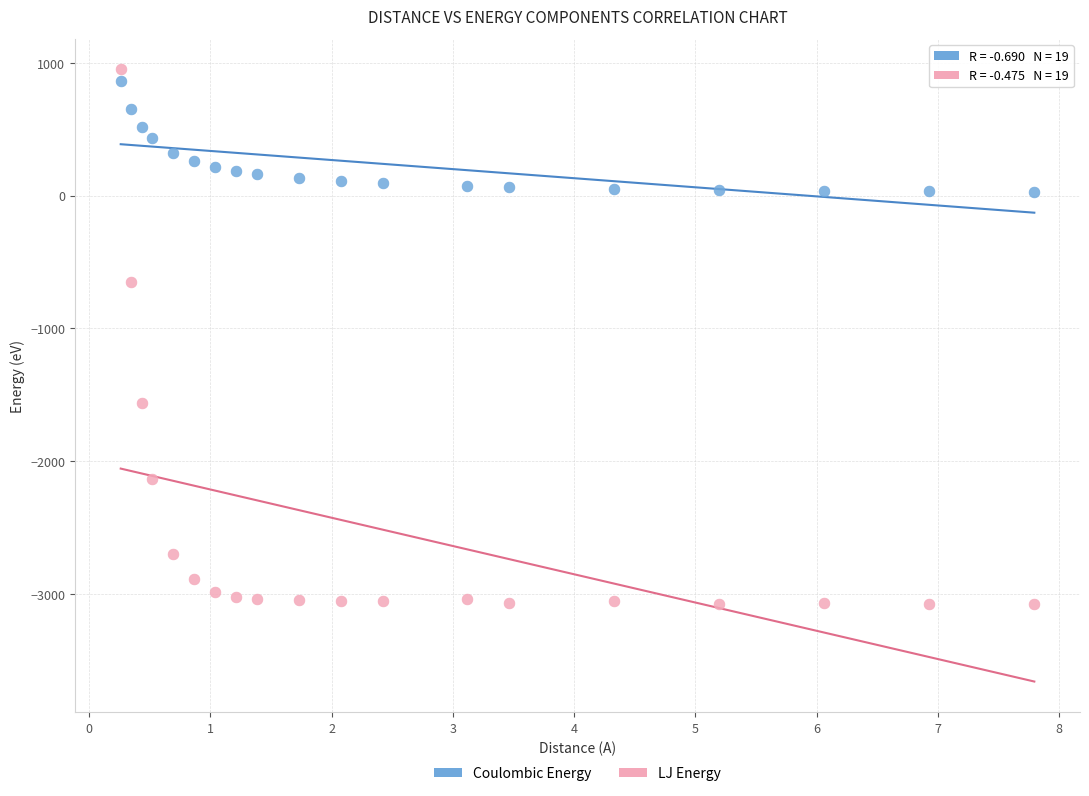

Which series reaches the maximum Y coordinate?

LJ Energy